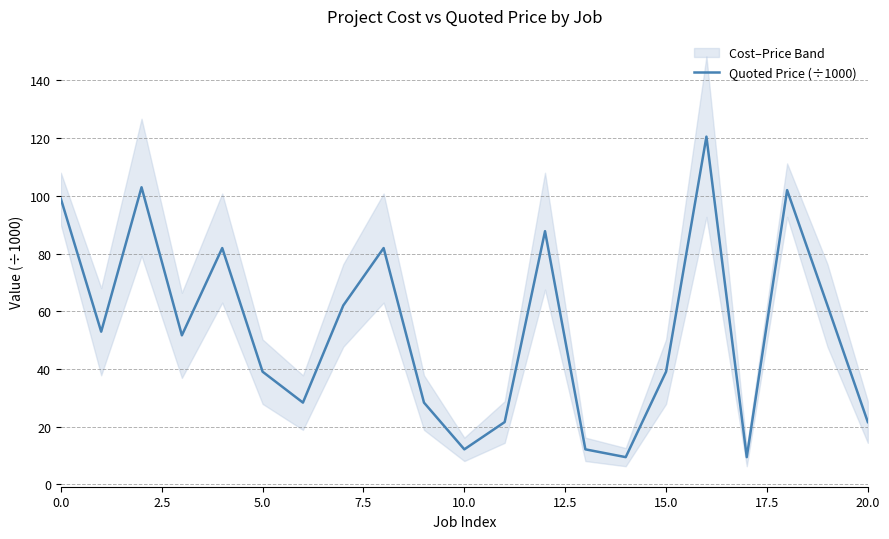

What is the greatest value displayed?

120.5